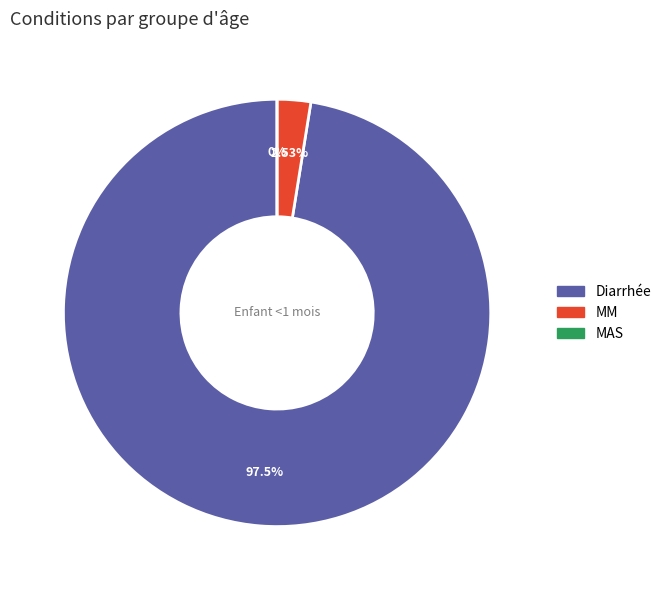

To the nearest percent, what portion does Diarrhée represent?

97%